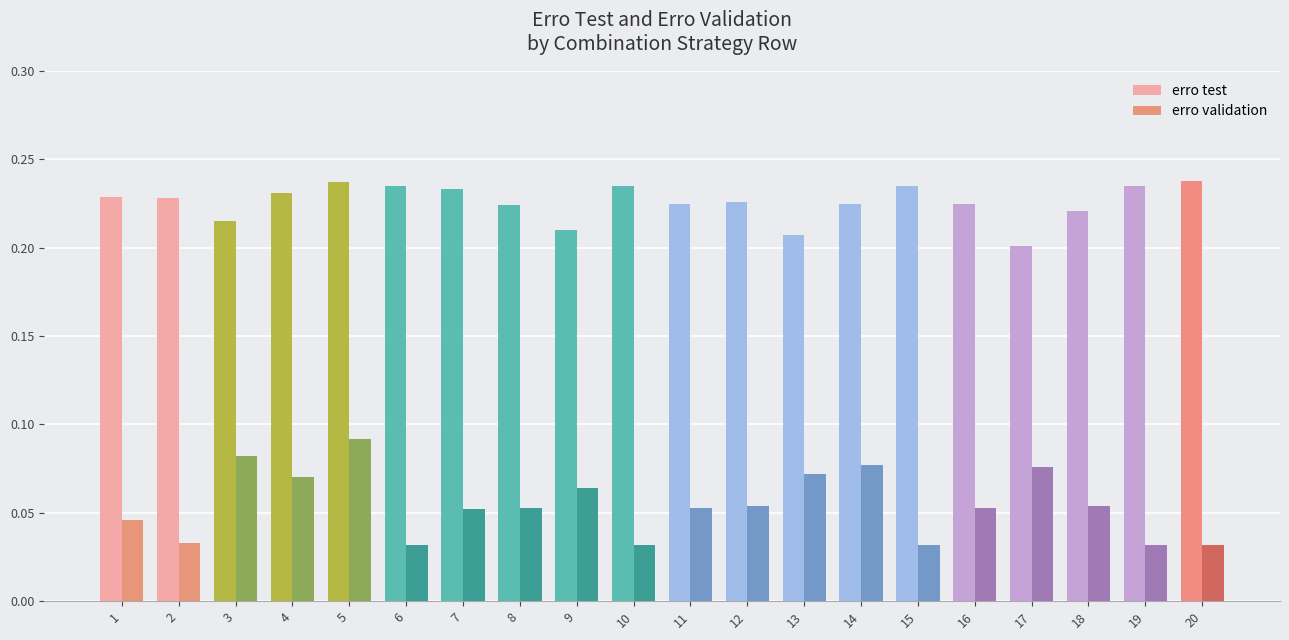

What is the total value across all series at 11?

0.3